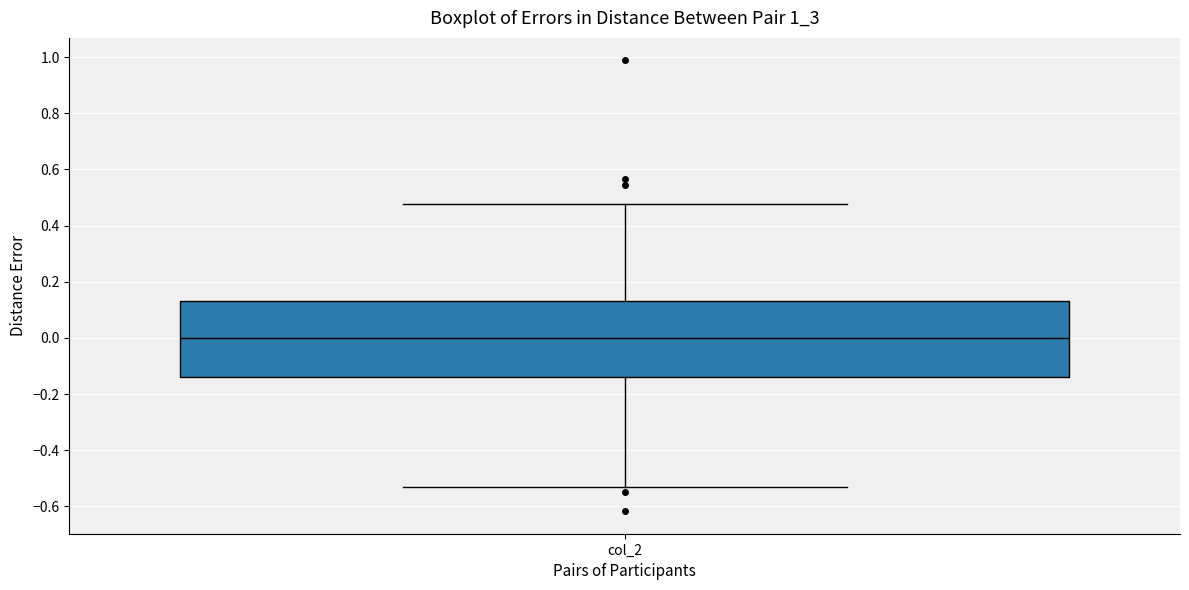

Read this box plot against the y-axis: the position of the median line, the range covered by the box, and the ends of both whiskers. The values are not printed on the chart, so give them approximately, as read against the axis.

median 0.00, box -0.14 to 0.14, whiskers -0.54 to 0.48